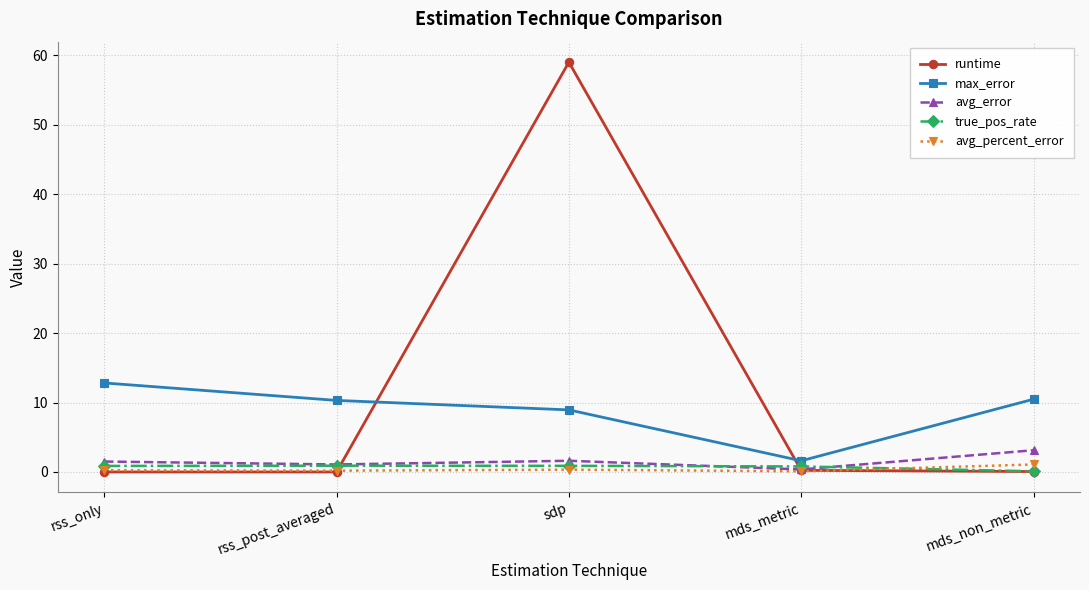

What position from the right is rss_only?

5